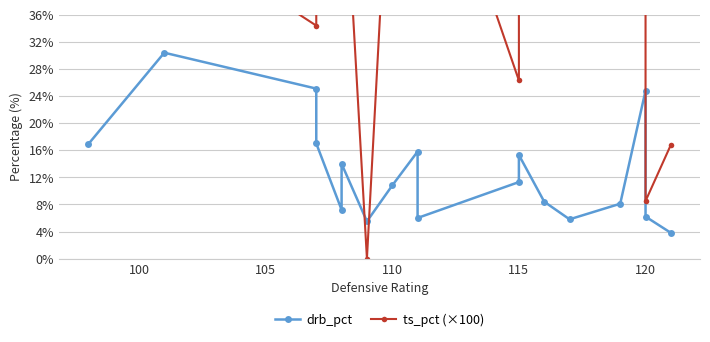

Is it true that ts_pct (×100) equals 39.2 at 115?

False